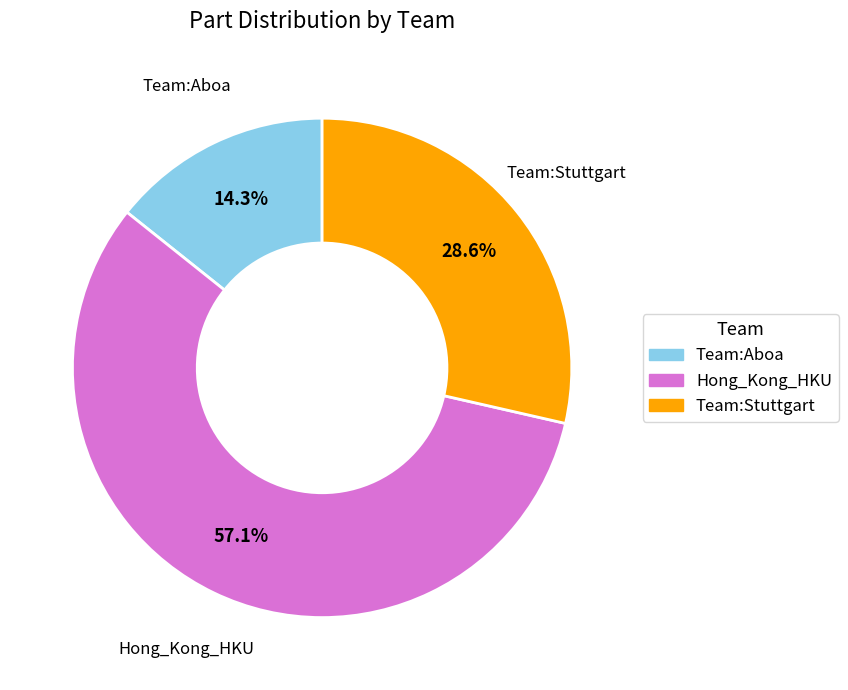

What percentage do Hong_Kong_HKU and Team:Stuttgart together represent?

85.7%